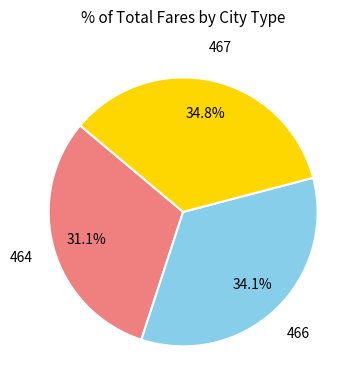

Is there any slice that represents more than half of the pie?

No